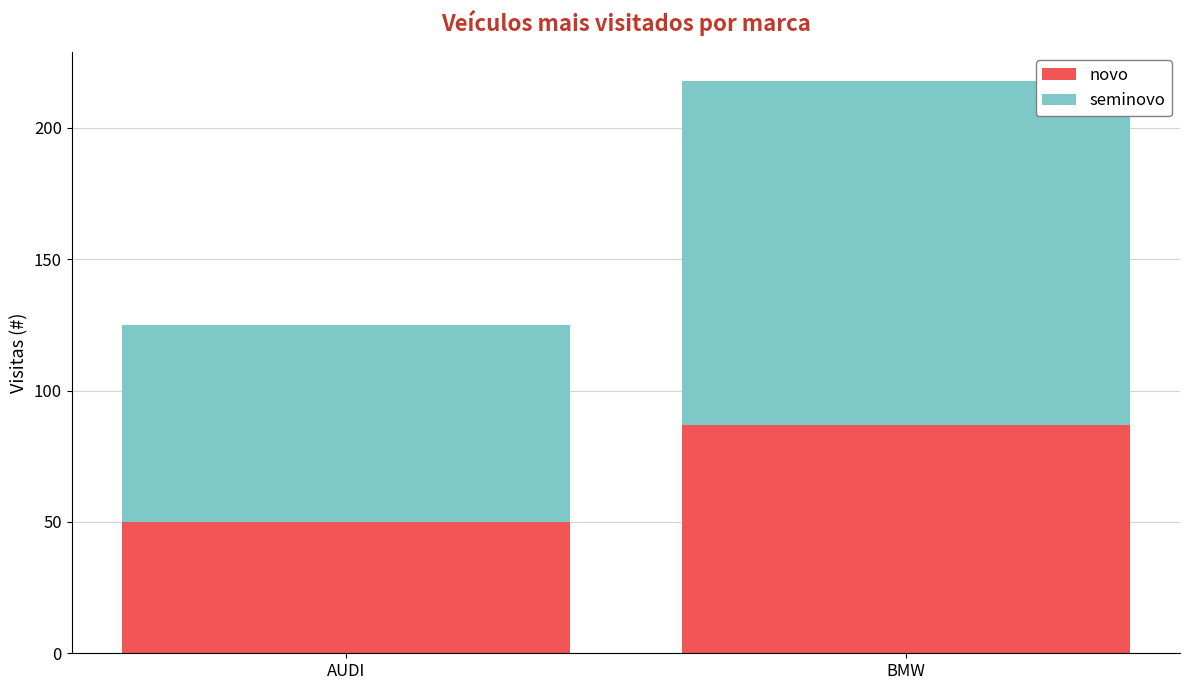

Reading right to left, transcribe the values for novo.

BMW=87	AUDI=50